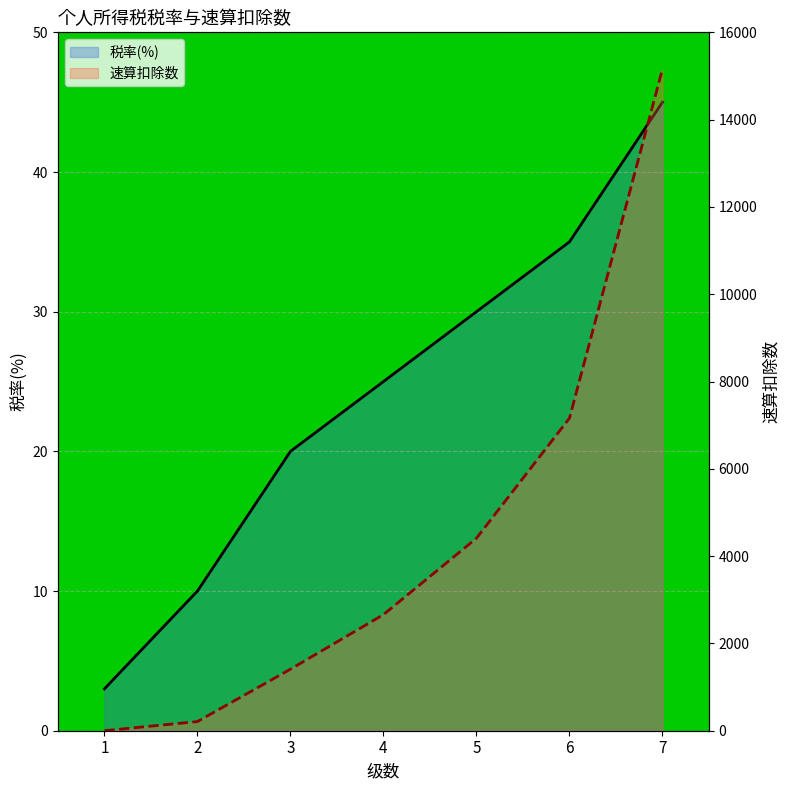

True or false: 税率(%) and 速算扣除数 intersect in this chart.

True